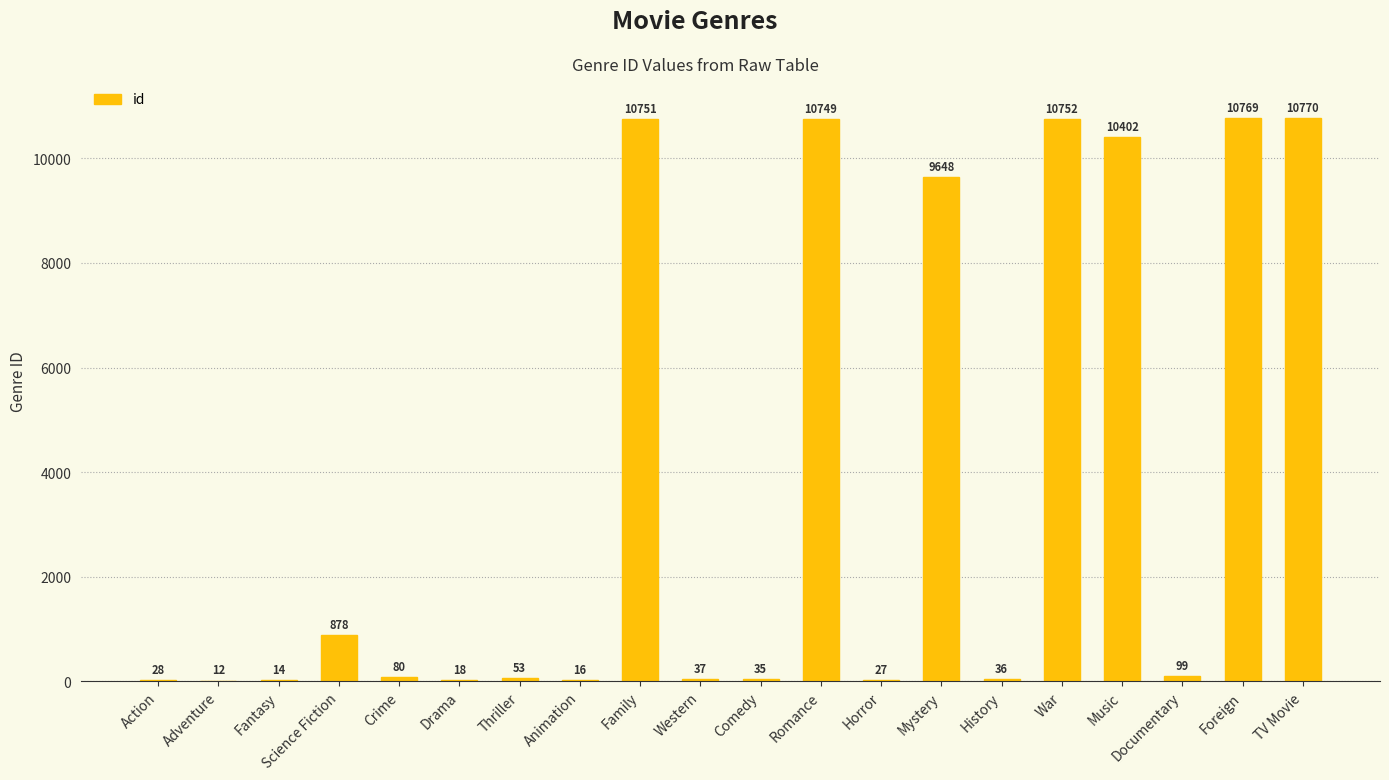

Where is the data nearest to the value 5391?

Mystery